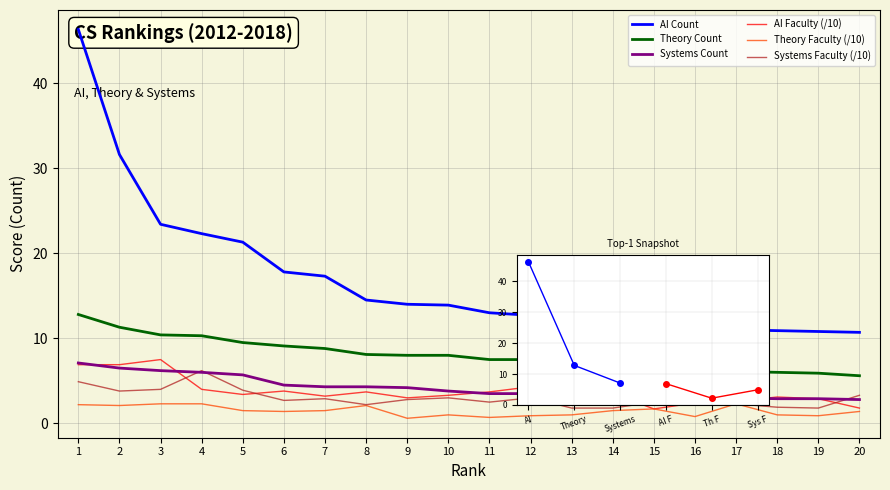

Which series has the widest spread of values?

AI Count